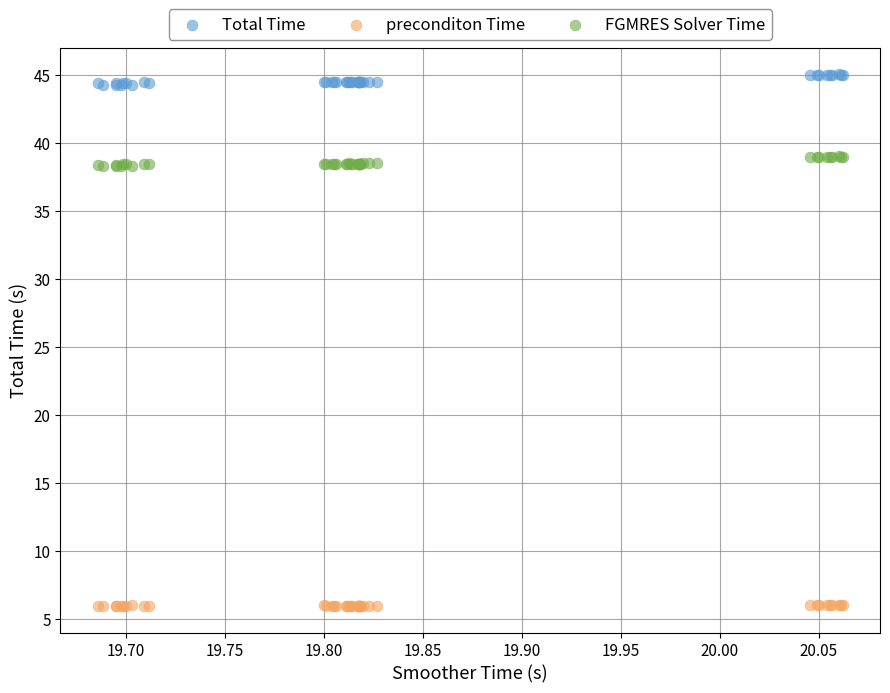

Which series reaches the minimum Y coordinate?

preconditon Time